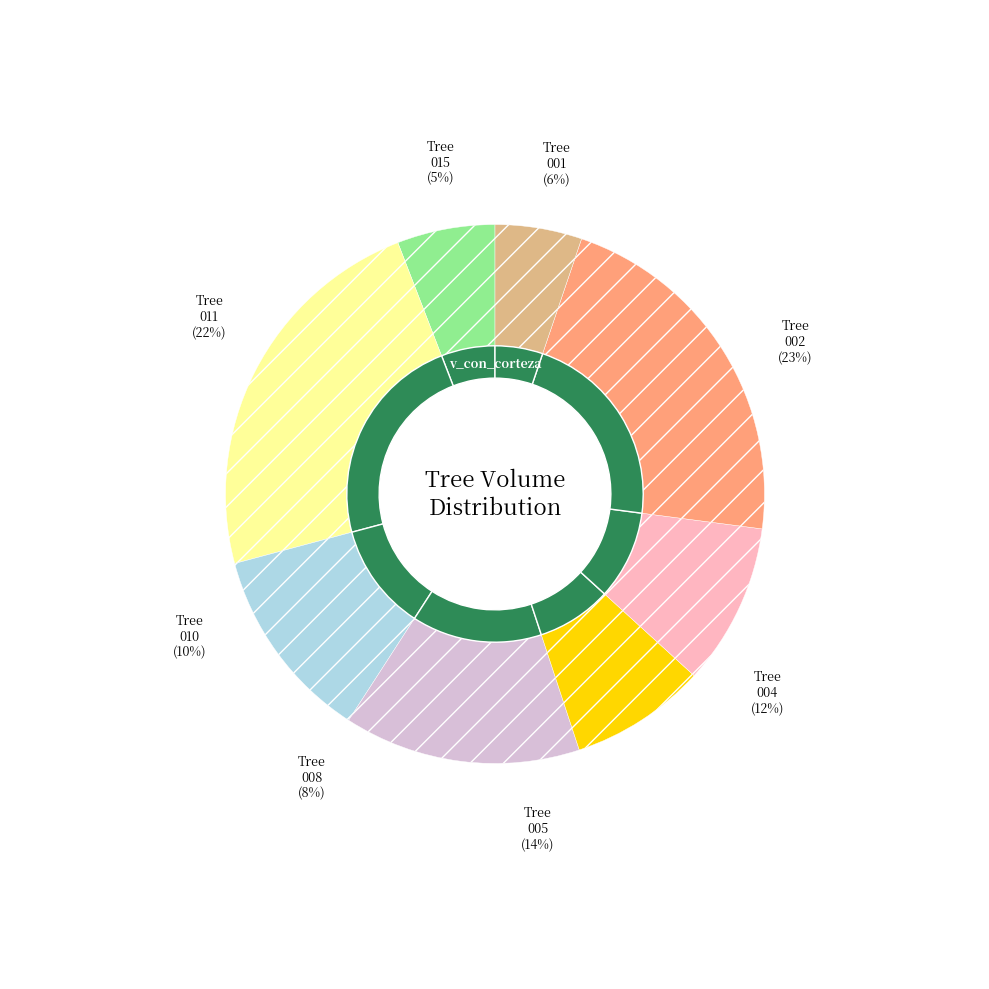

What percentage is NOT represented by 420456005?

100.0%